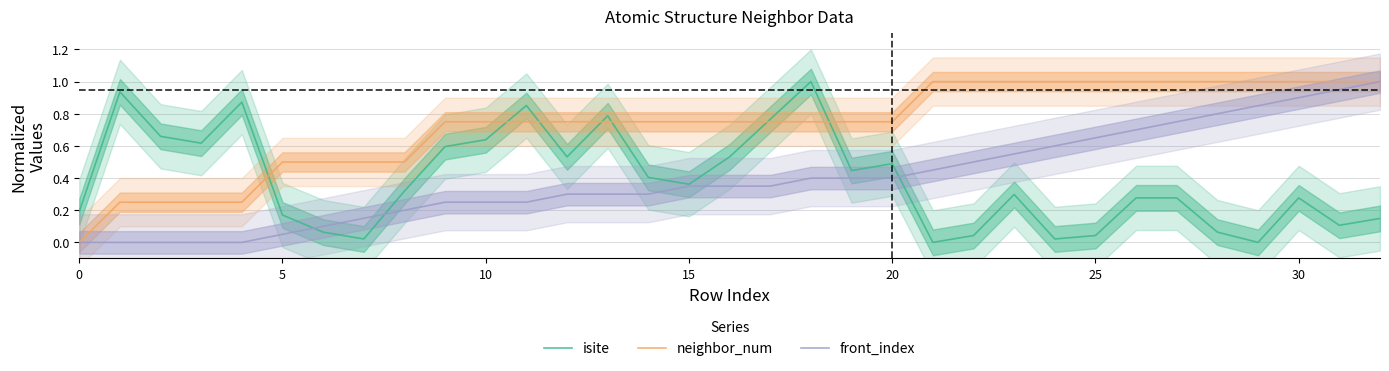

What is the total value across all series at 23?

1.8